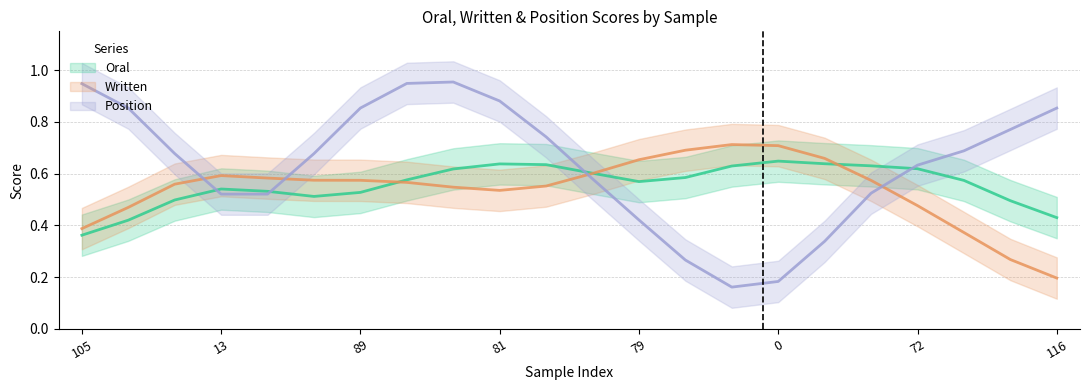

True or false: Position has more than 2 points higher than both neighbors.

False